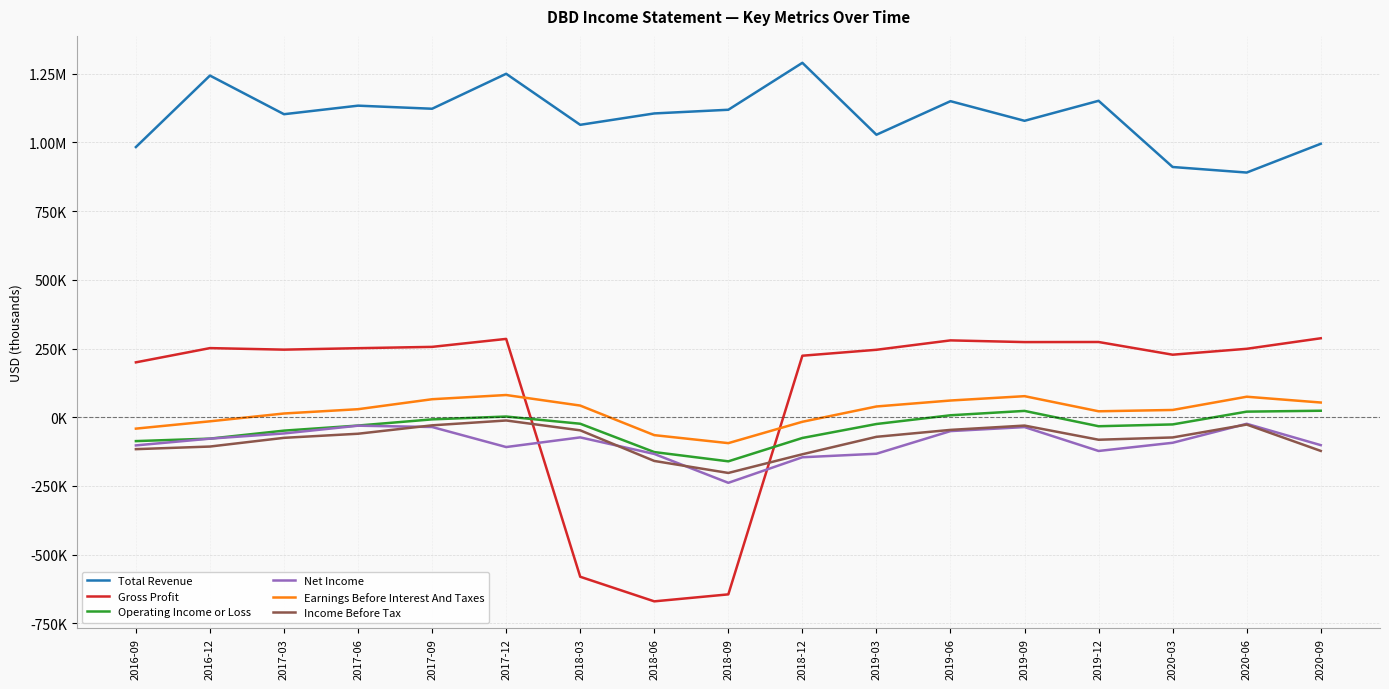

True or false: Total Revenue has more than 2 interior local peaks.

True